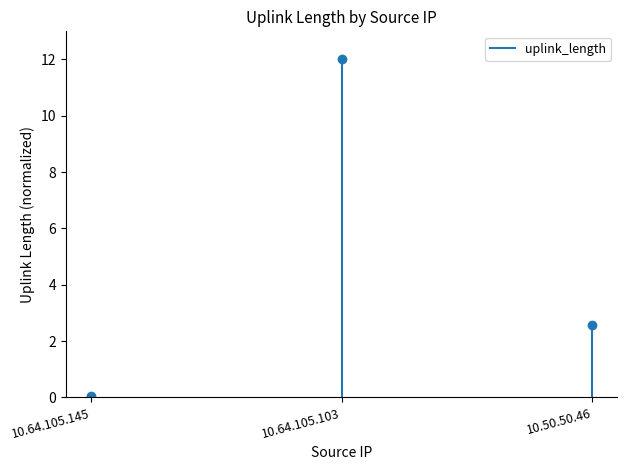

True or false: the data shows 0.0 at 10.64.105.145.

False